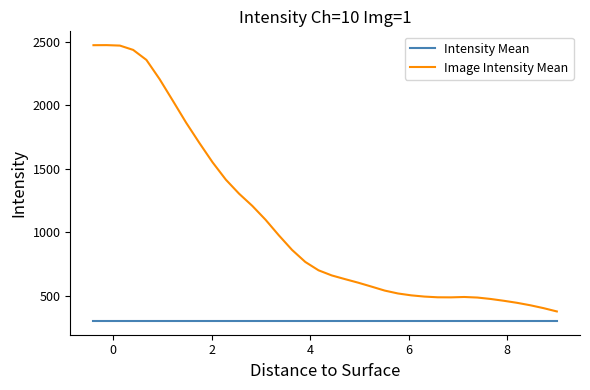

At how many categories does at least one series exceed 1685?

9